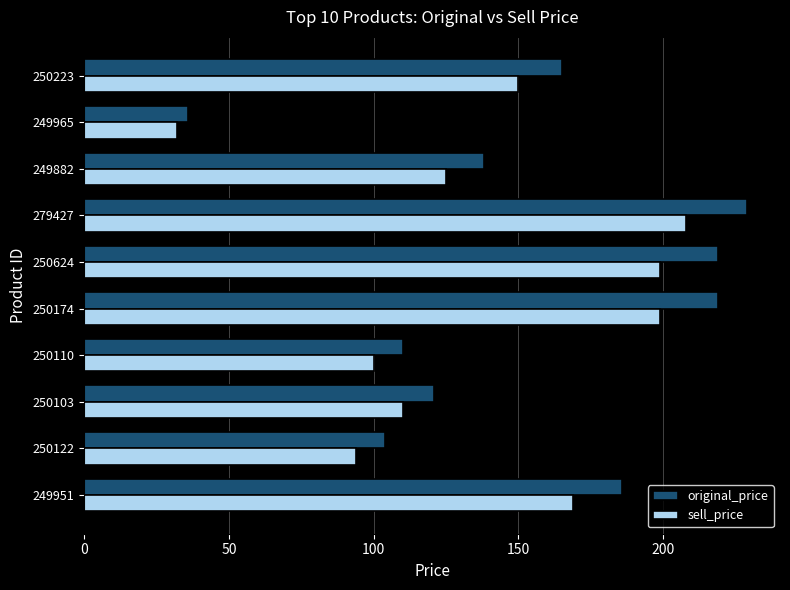

True or false: sell_price has a value of 32 at 249965.

True